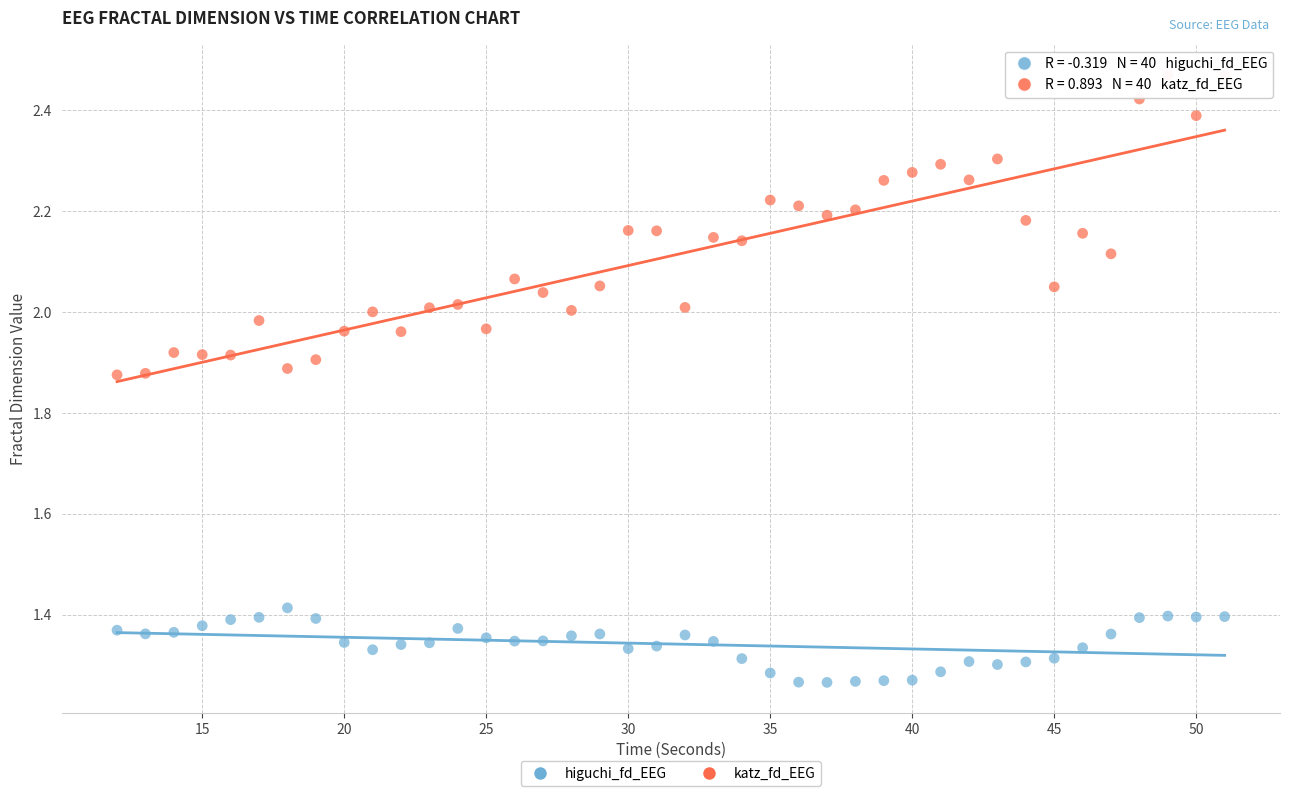

Across all data points, what is the range of Y values (max minus min)?

1.2